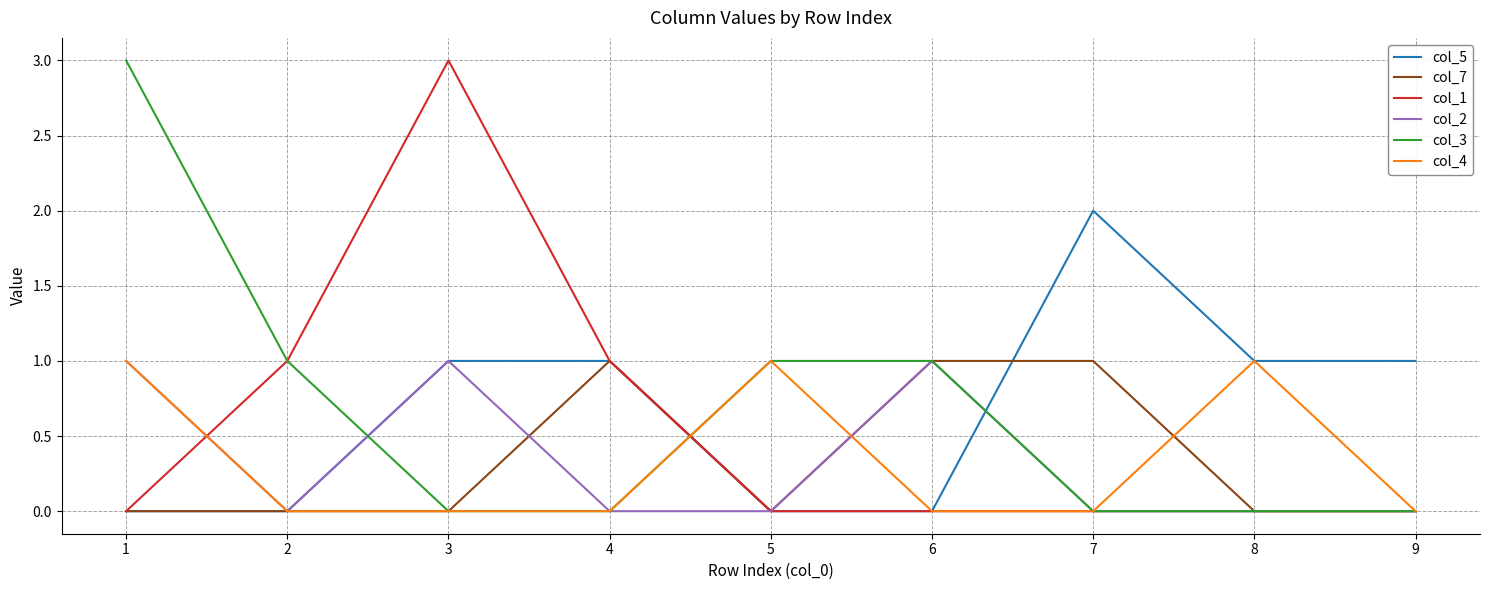

What is the difference between the highest and lowest values at 1?

3